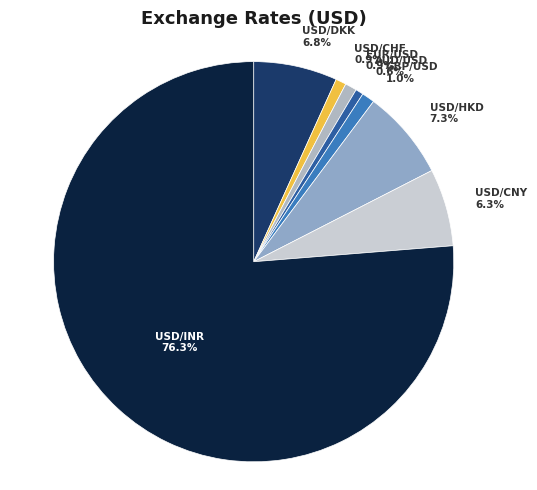

Is the sum of GBP/USD and USD/HKD greater than half?

No